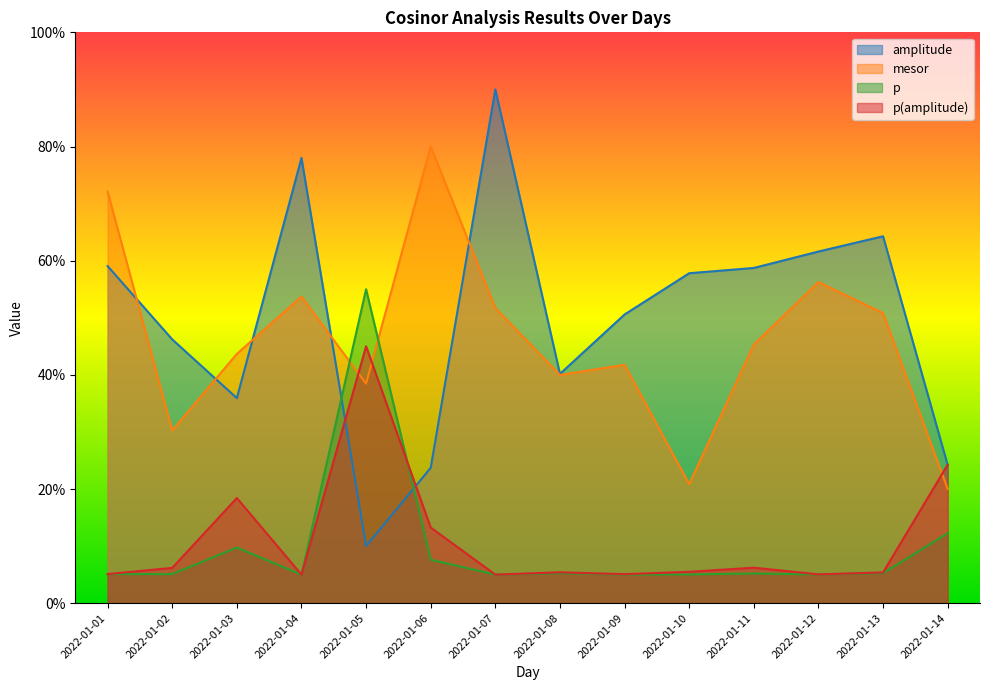

The mesor series shows 114.7 at 2022-01-06. True or false?

False